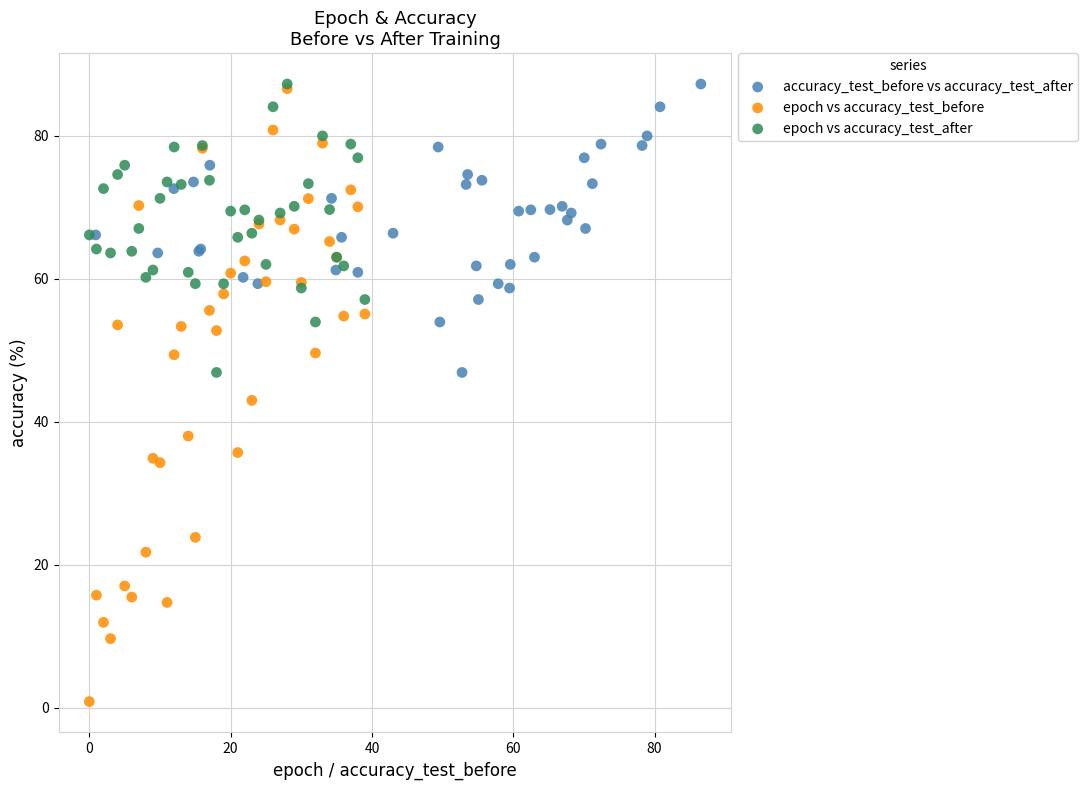

Which series reaches the minimum Y coordinate?

epoch vs accuracy_test_before